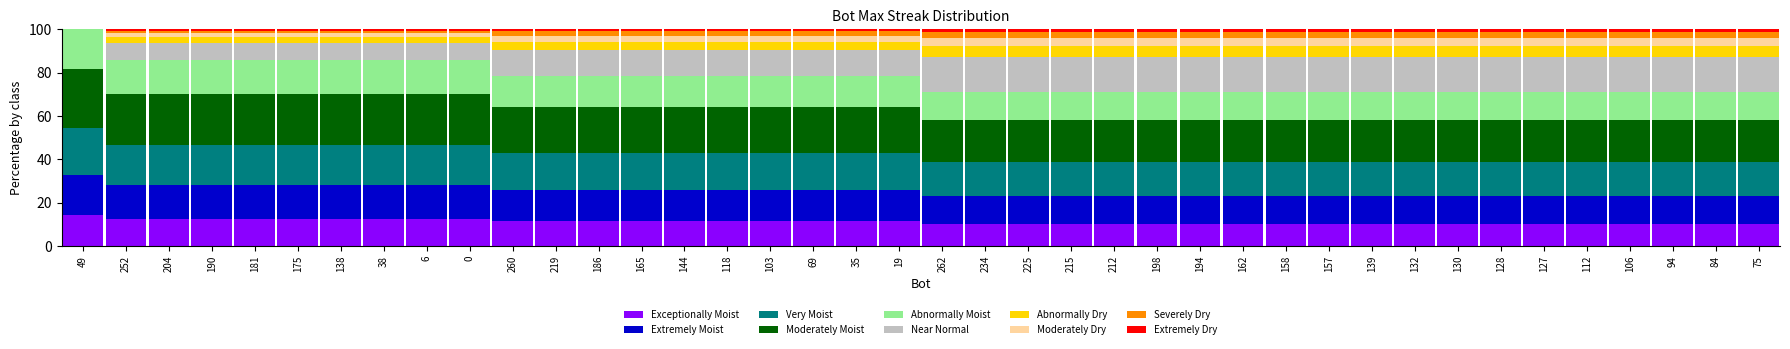

At which label does Exceptionally Moist reach its peak?

49